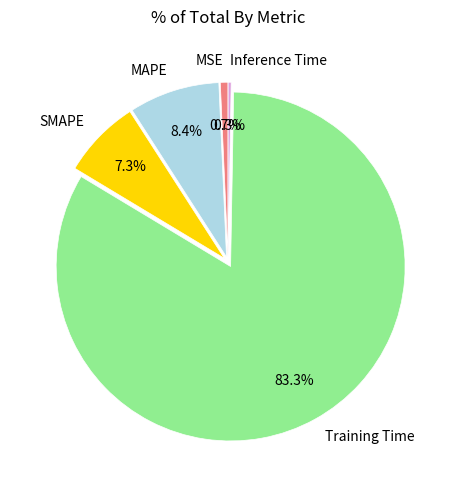

How many slices are in this pie chart?

5